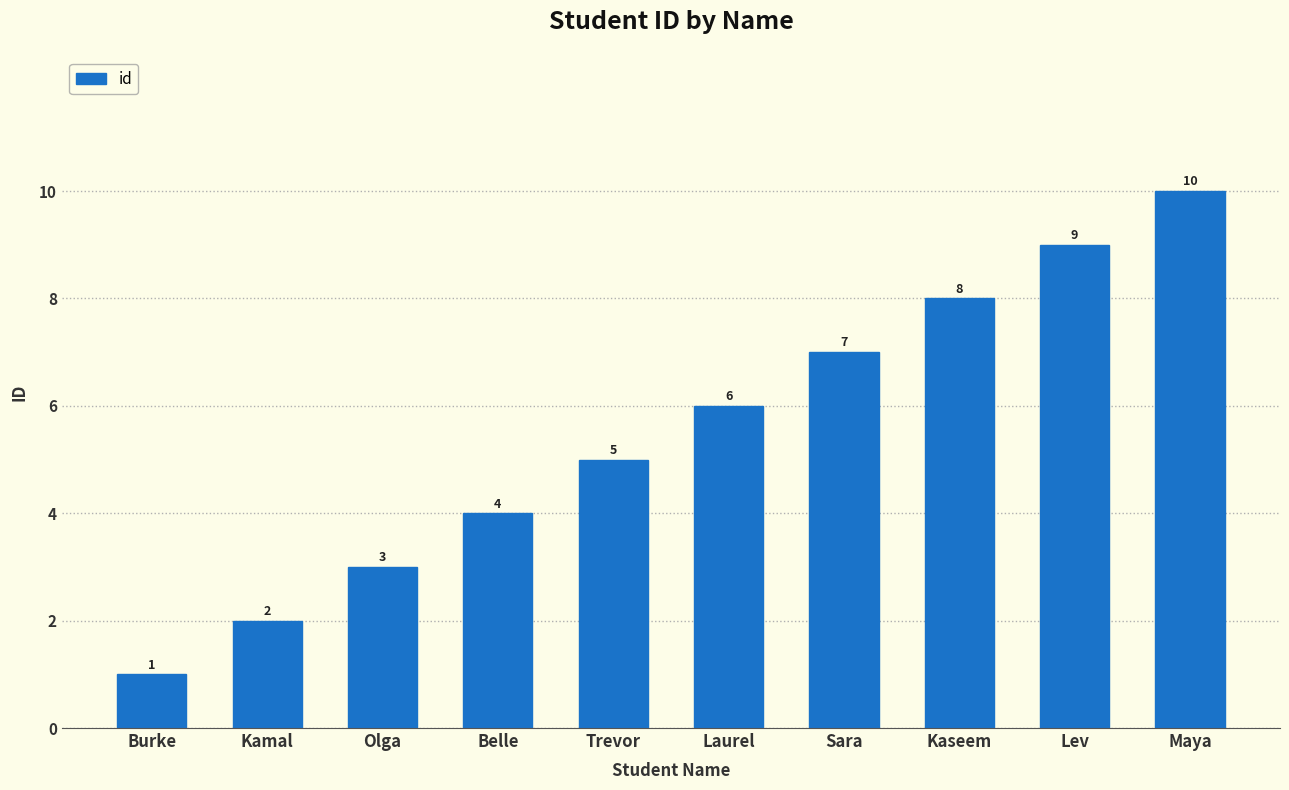

What is the change in value from Kamal to Laurel?

+4